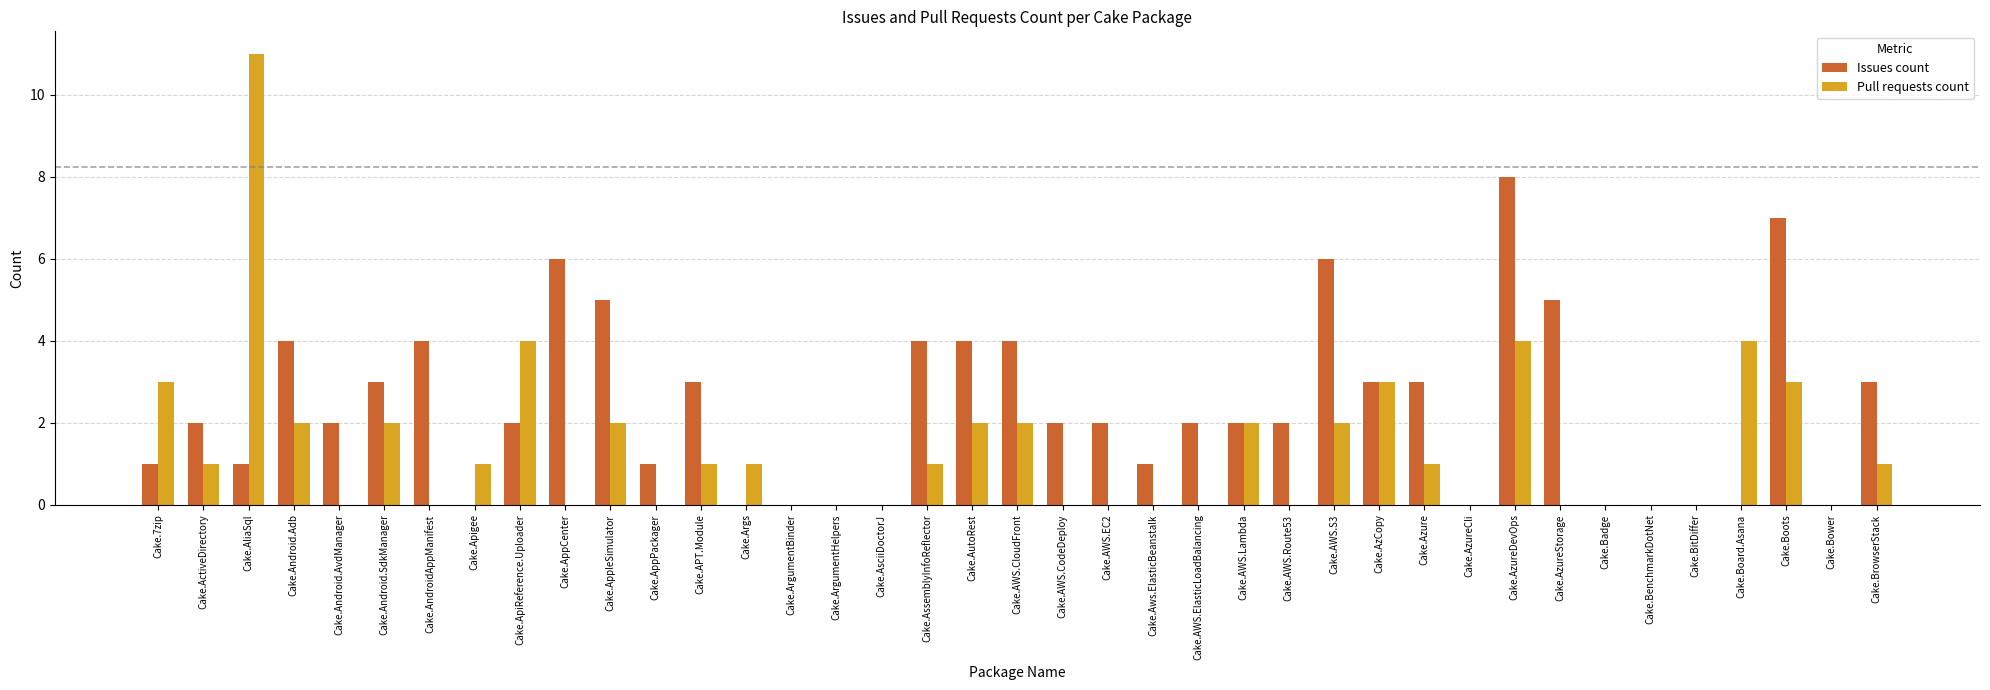

Between Cake.Android.SdkManager and Cake.AWS.EC2, which series saw the biggest shift?

Pull requests count